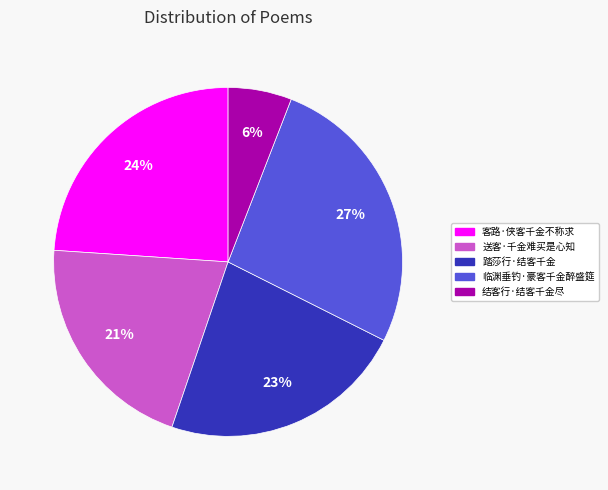

How many segments does this pie chart have?

5